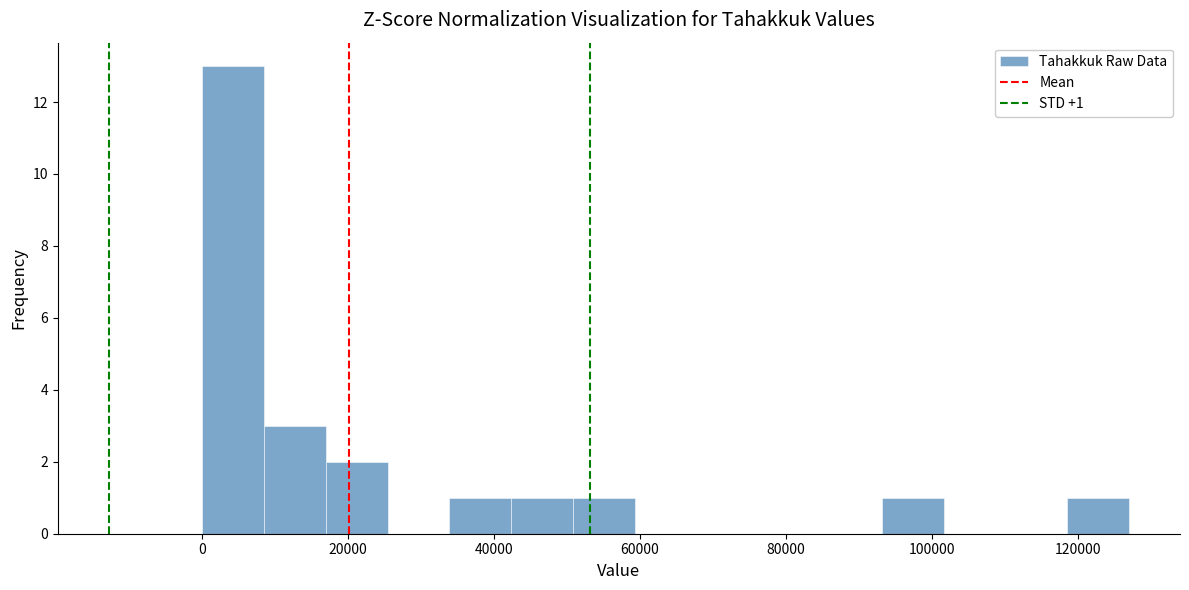

Which range on the x-axis has the tallest bar?

0 to 8000